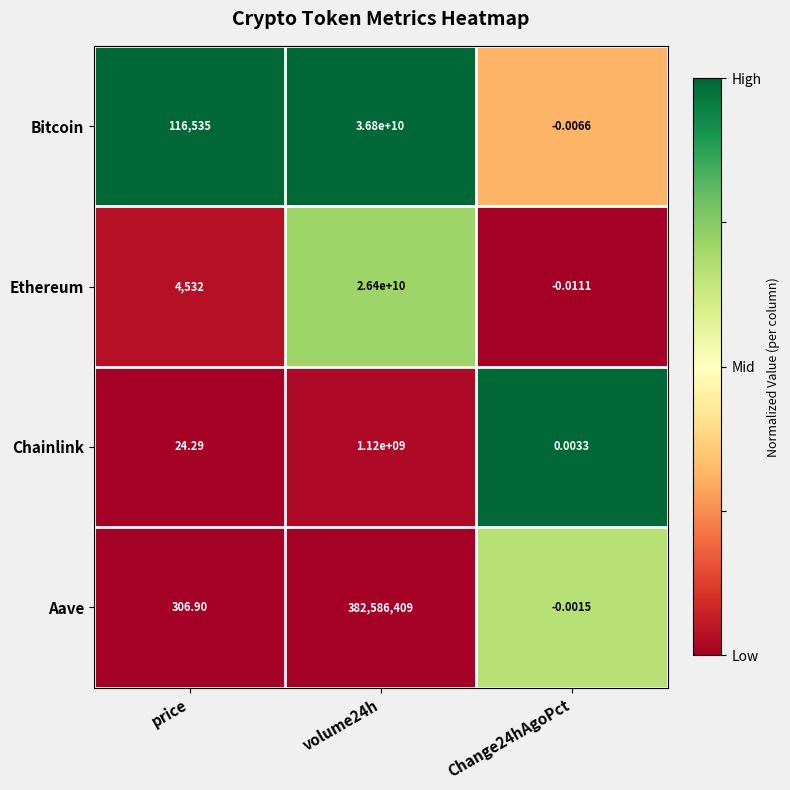

Which series has the widest spread of values?

Bitcoin